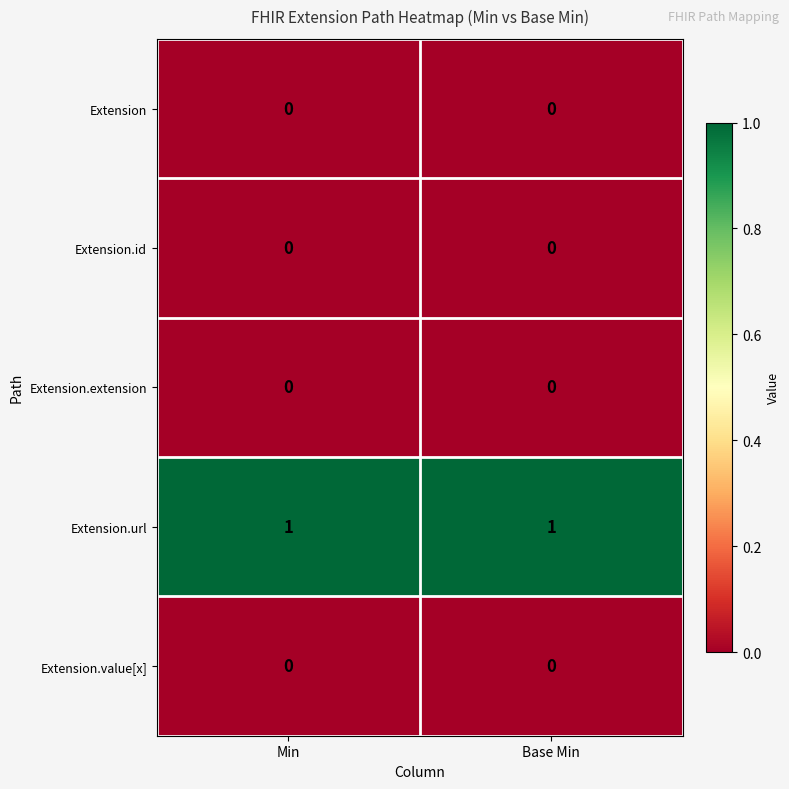

The Extension.id series shows 0 at Min. True or false?

True